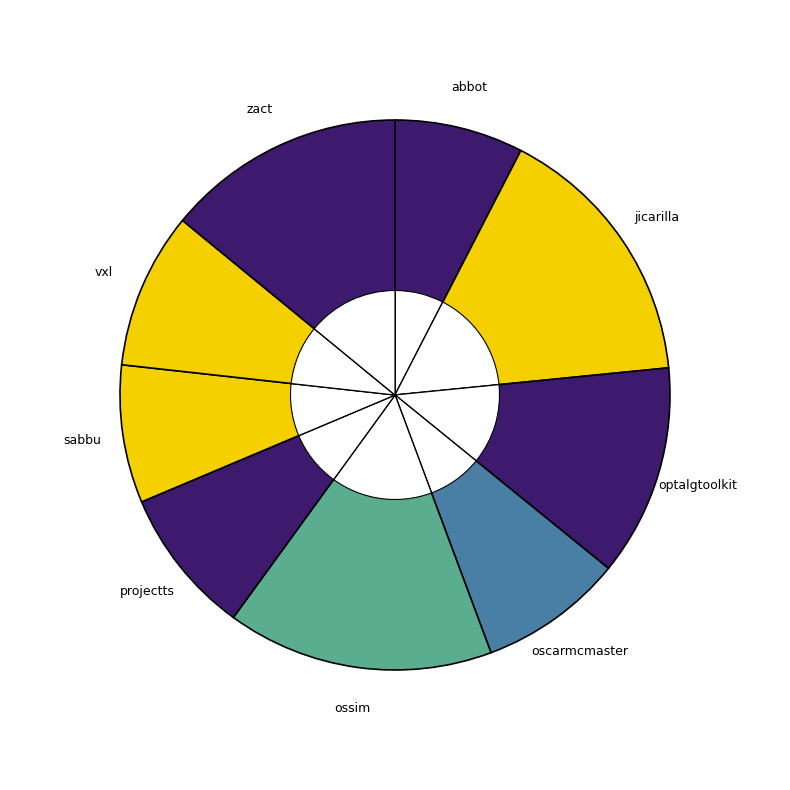

Combined, what portion of the pie is sabbu.csv and projectts.csv?

16.8%